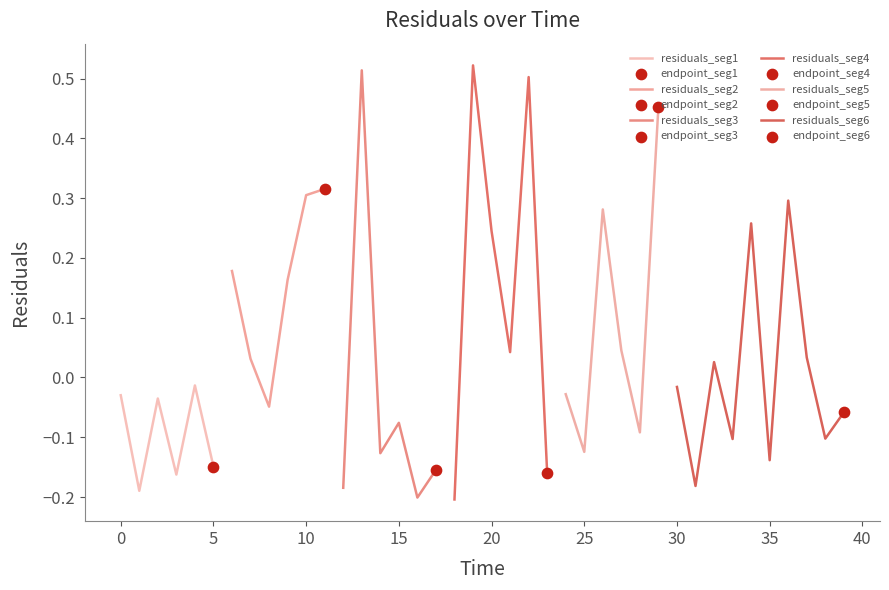

What is the change in value from 21 to 25?

-0.2